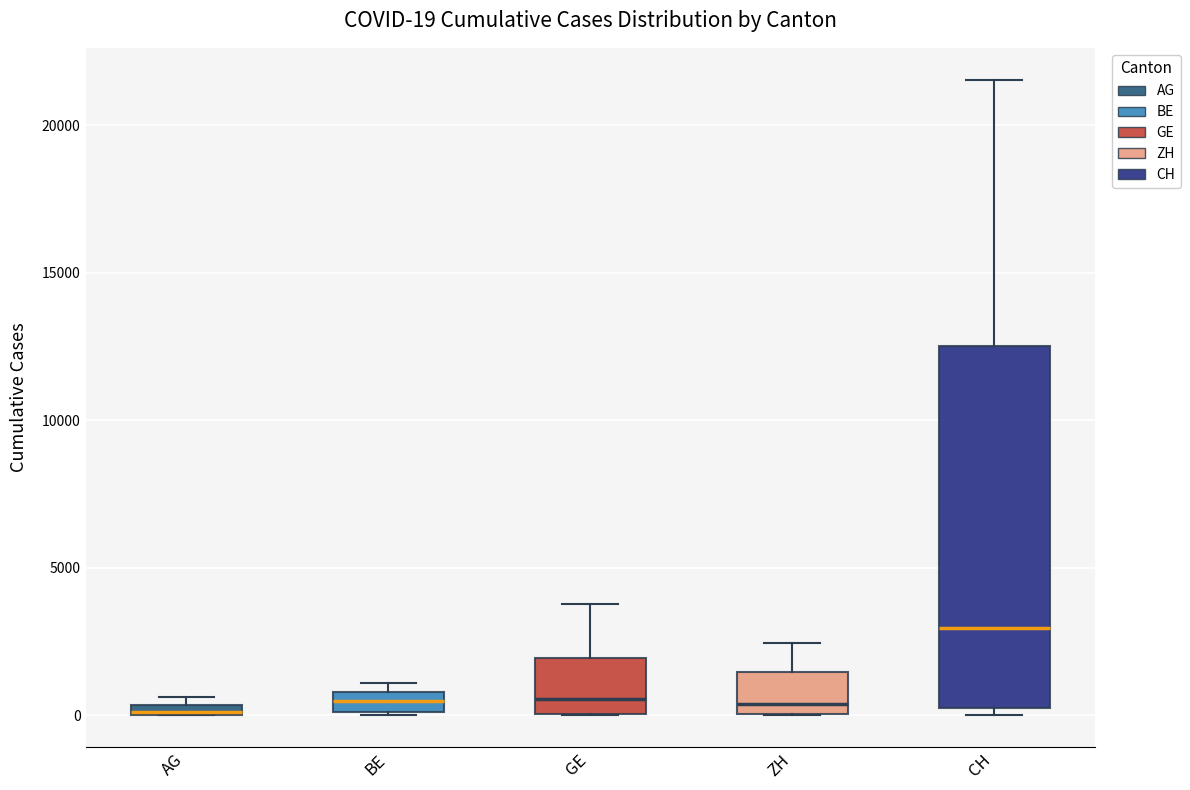

Comparing the boxes themselves (not the whiskers), which one is the tallest?

CH